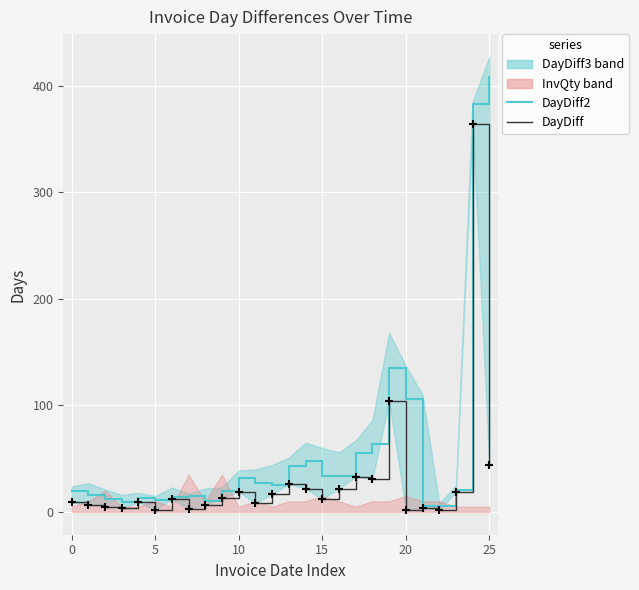

At how many categories does at least one series exceed 355?

2